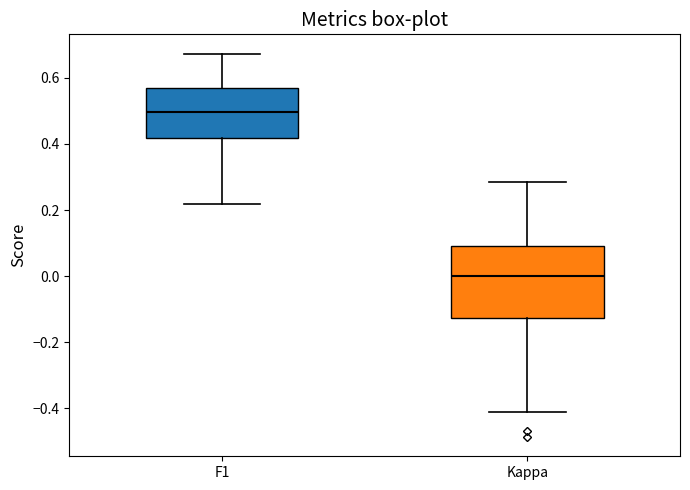

Where is the lower edge of the box for Kappa on the y-axis? The values are not printed on the chart, so give them approximately, as read against the axis.

-0.12